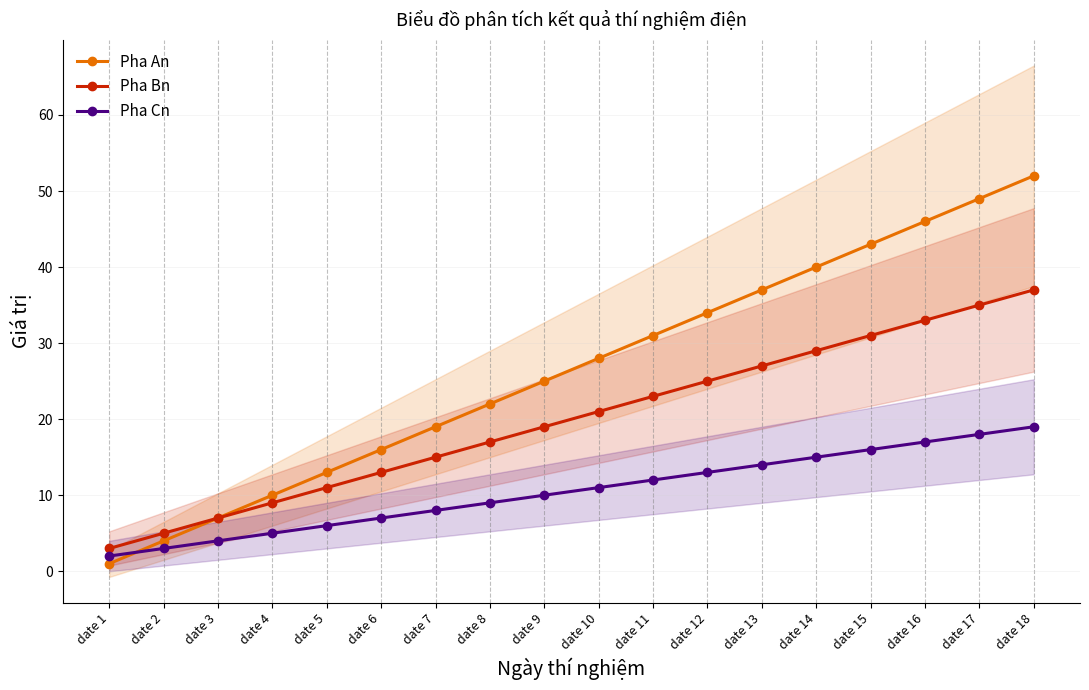

How many lines are shown in the chart?

3